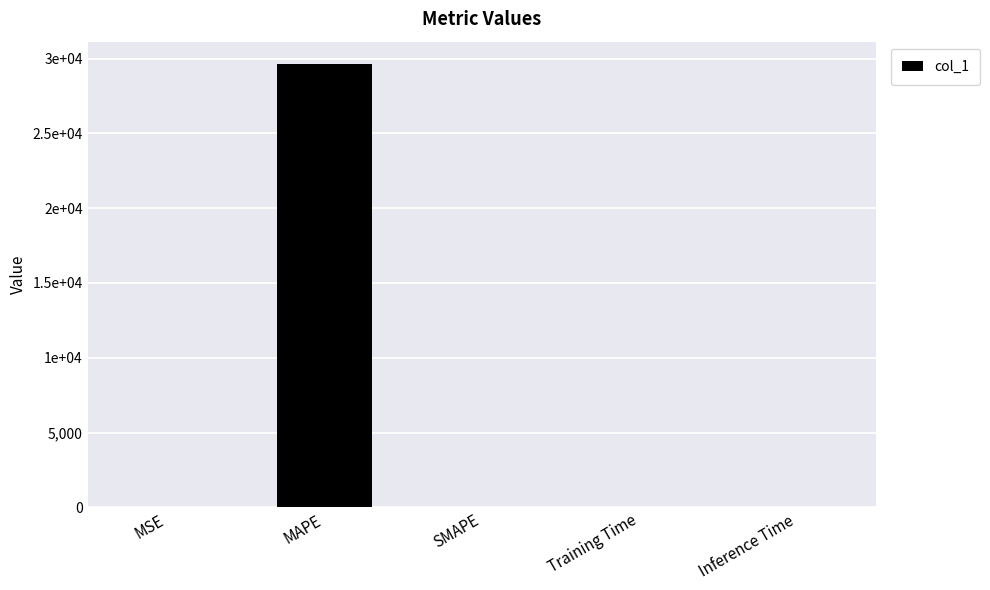

At which label is the value closest to 14822?

MSE